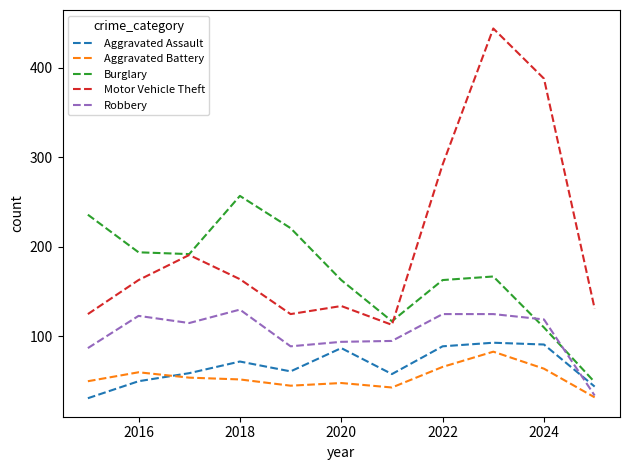

Count the number of categories in the chart.

11